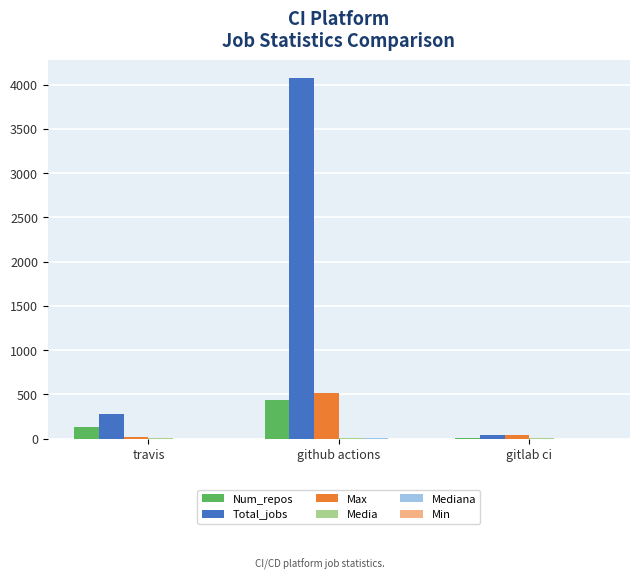

What is the greatest value displayed?

4071.0